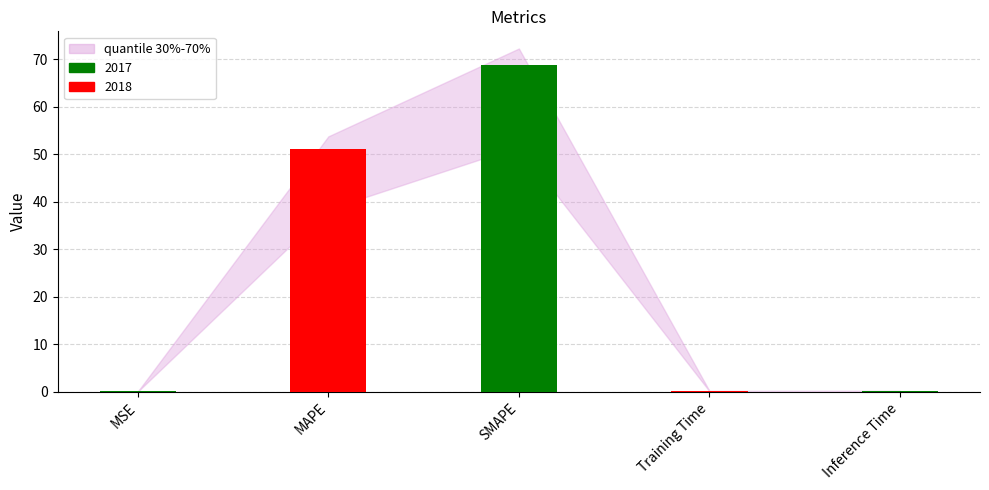

What value does the data have at MAPE?

51.2